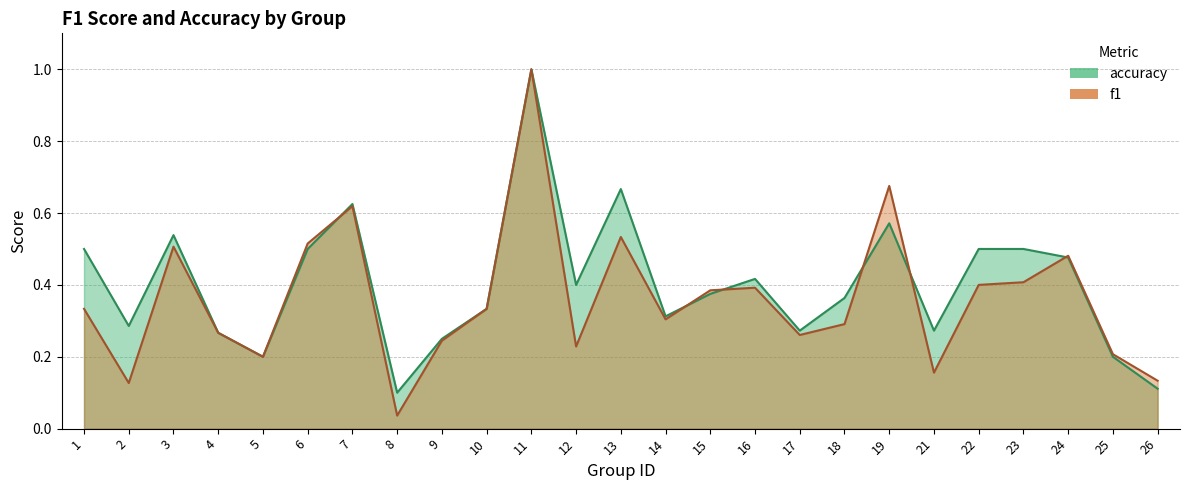

Rank the categories by f1 value from highest to lowest.

11, 19, 7, 13, 6, 3, 24, 23, 22, 16, 15, 1, 10, 14, 18, 4, 17, 9, 12, 25, 5, 21, 26, 2, 8